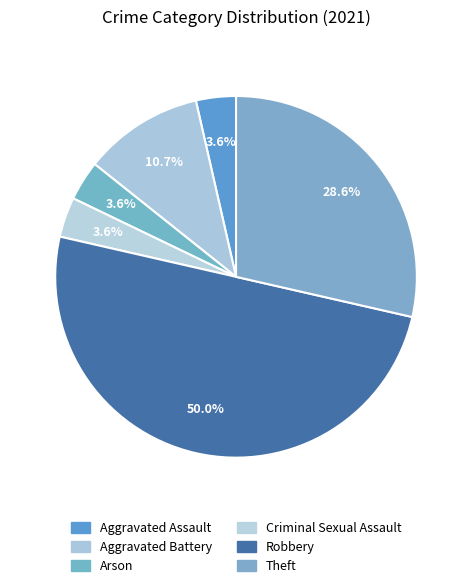

How many slices are in this pie chart?

6